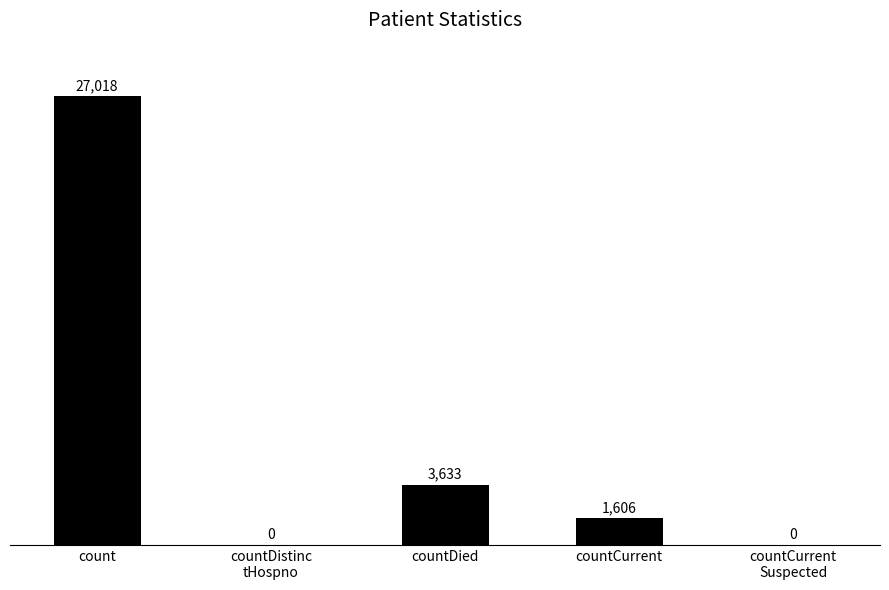

What is the sum of all values?

32257